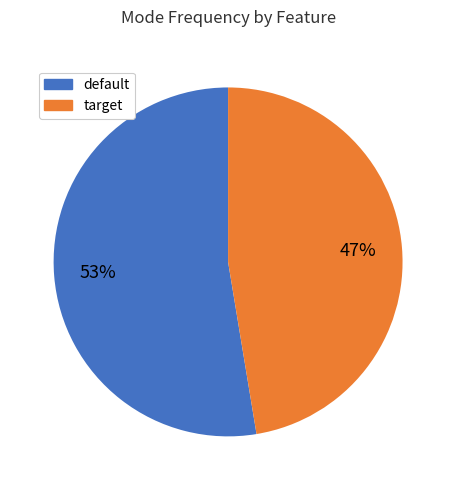

Is there a majority slice in this chart?

Yes